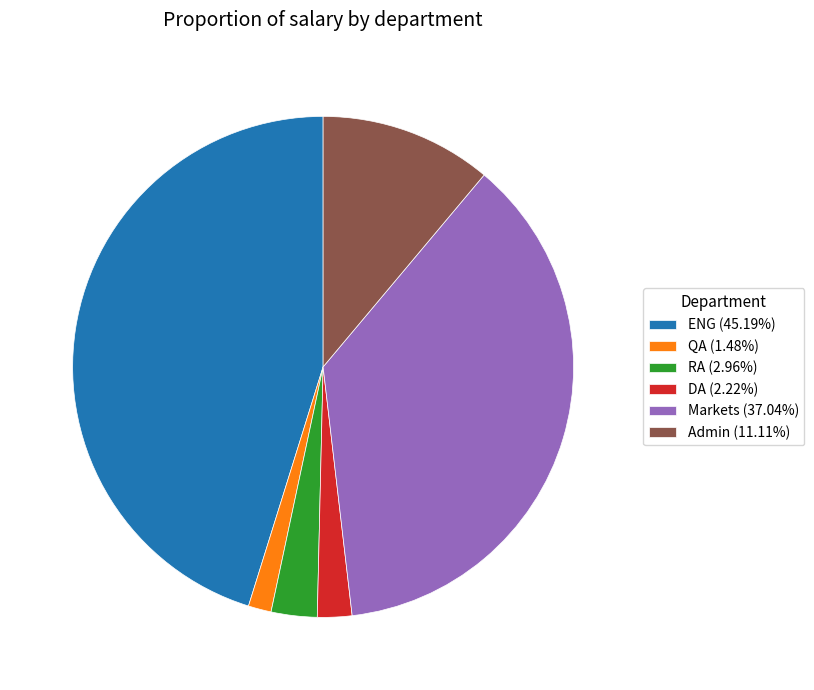

Does any single category account for the majority?

No